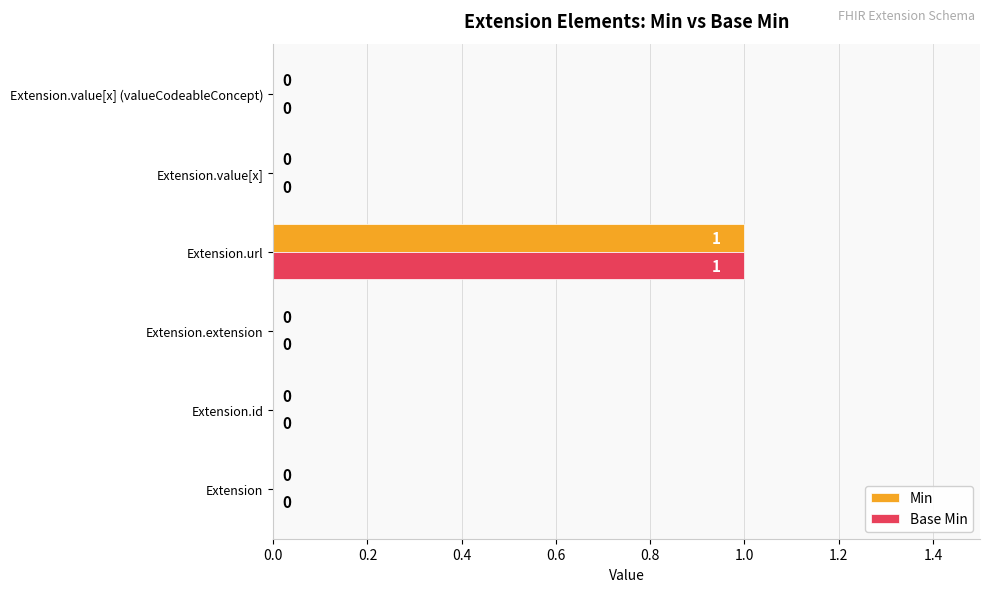

What are all the series names shown in the legend?

Min, Base Min